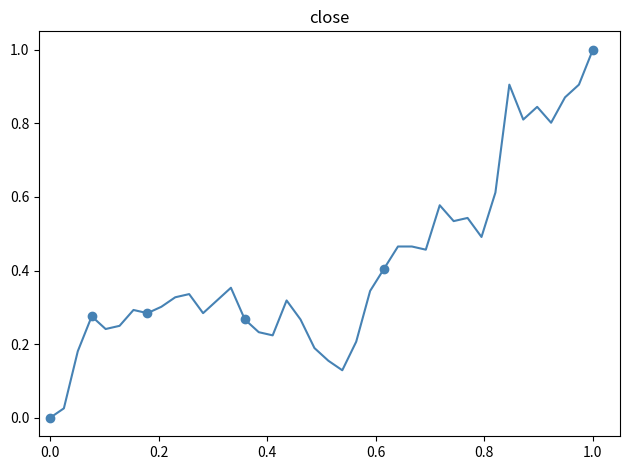

True or false: the data shows 0.5 at 0.4.

False